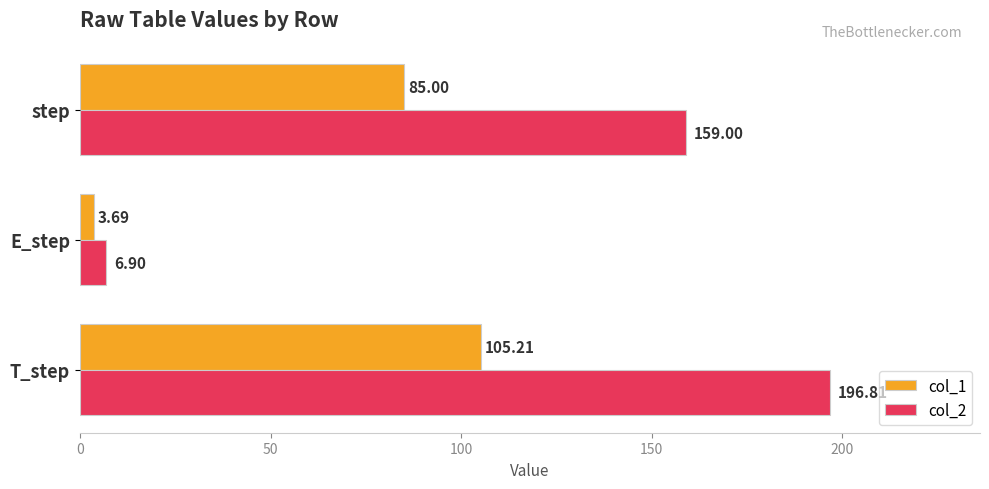

Rank the series by their maximum value, from highest to lowest.

col_2, col_1